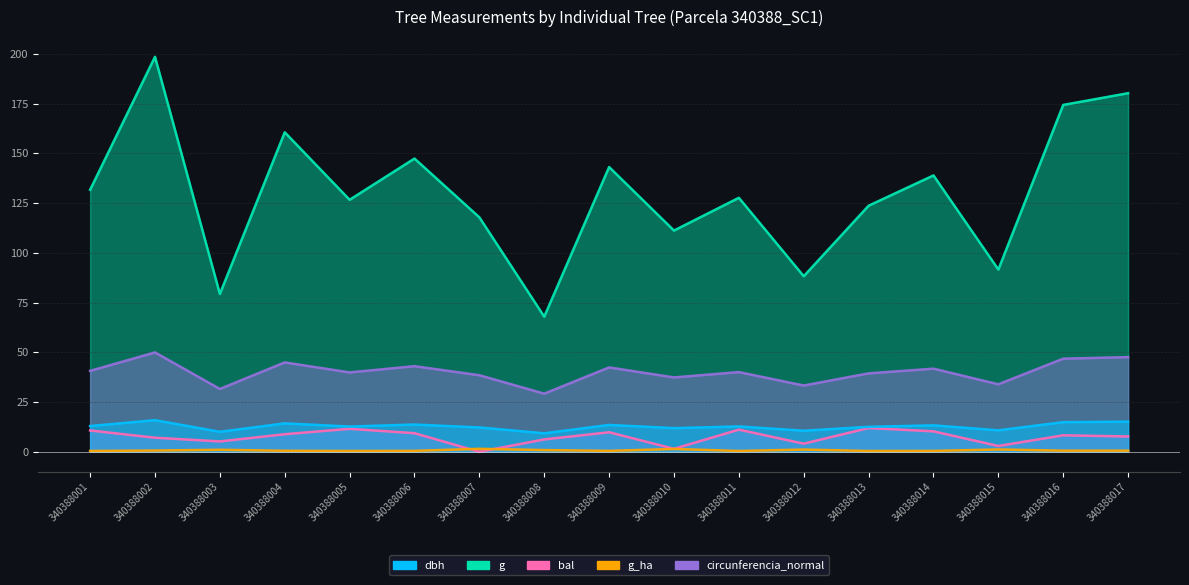

At how many categories does at least one series exceed 55?

17